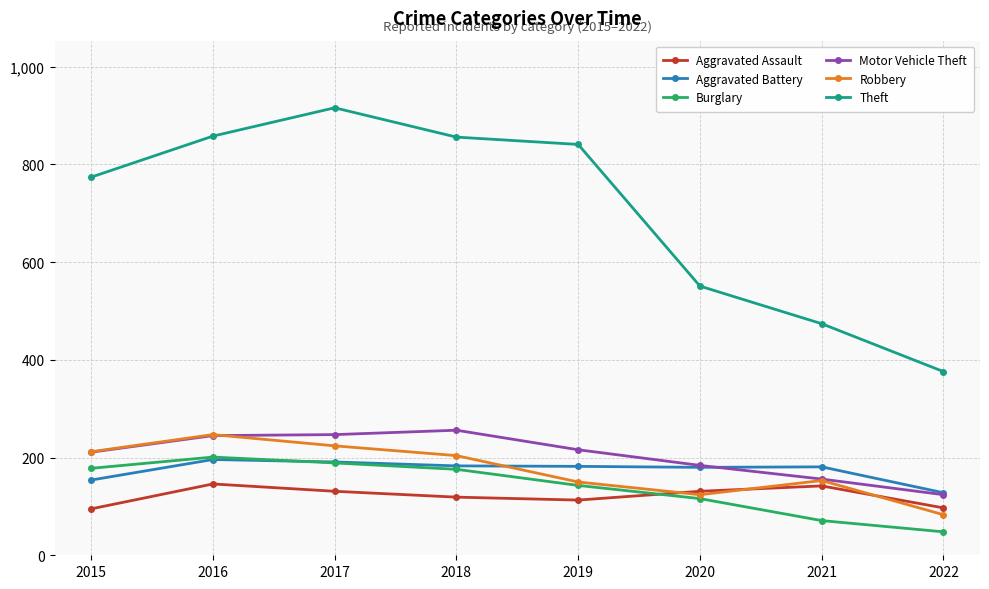

The Aggravated Battery series shows 181 at 2021. True or false?

True